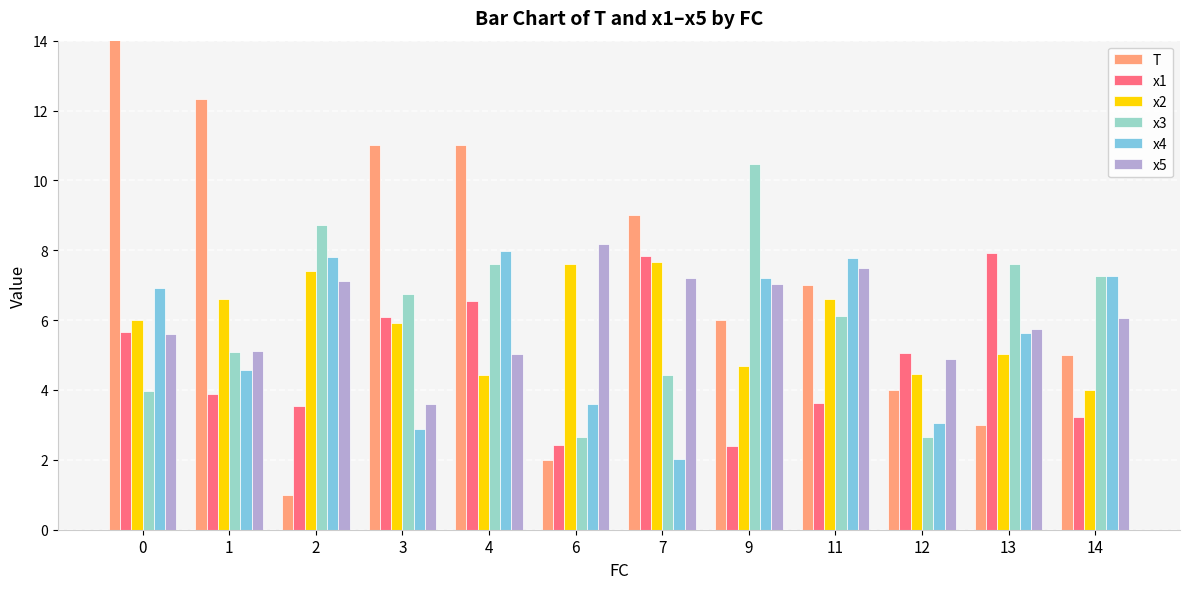

How many bars are there in each group?

6